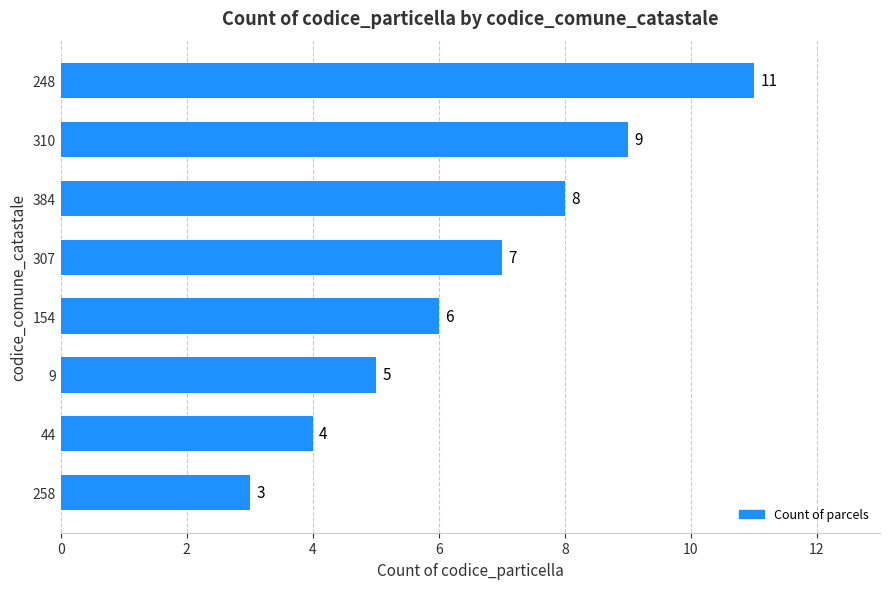

How many data points are less than 7?

4